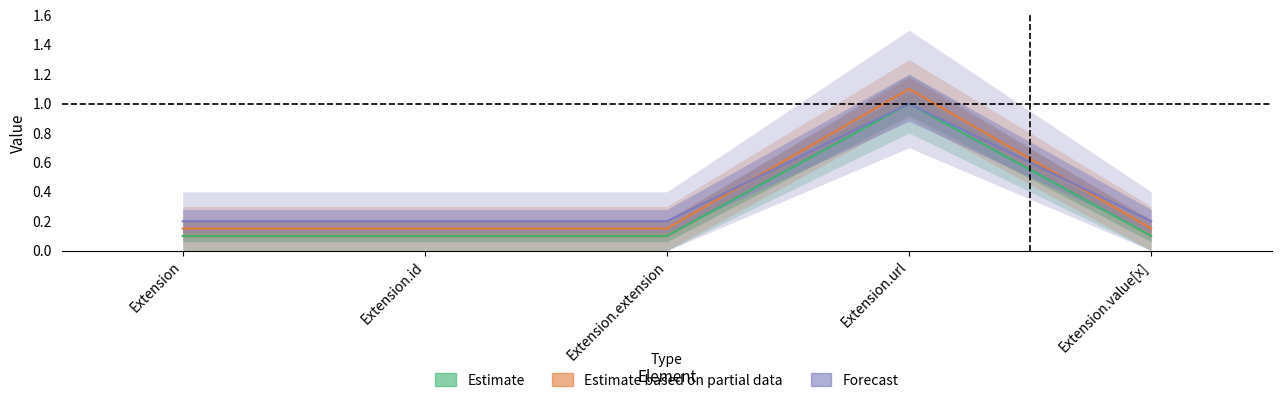

How many lines are shown in the chart?

2